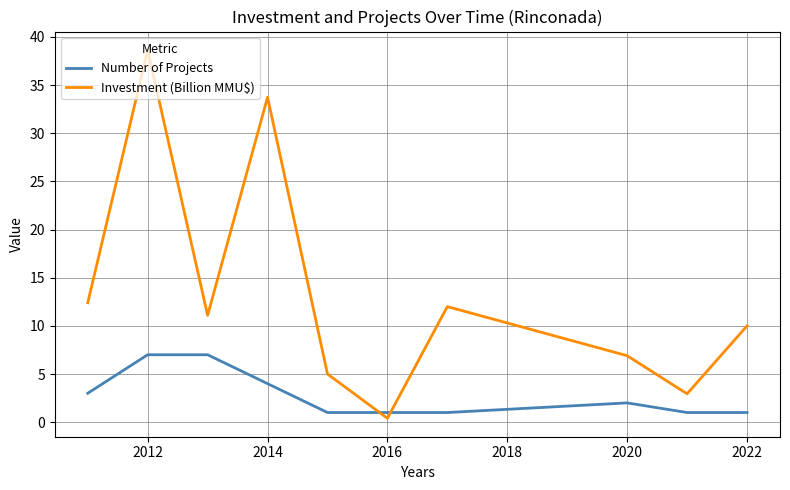

Rank the series by their maximum value, from highest to lowest.

Investment (Billion MMU$), Number of Projects